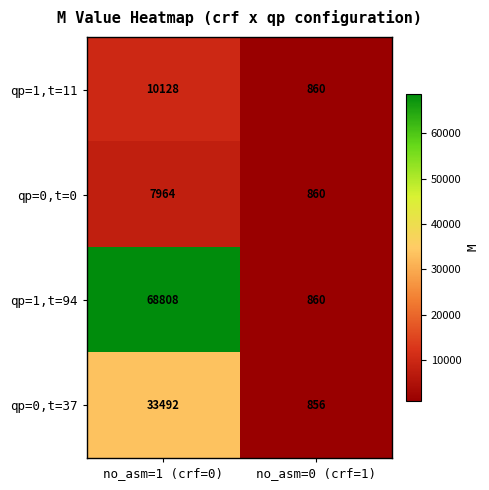

What is the difference between the maximum and minimum values in the qp=0,t=0 series?

7104